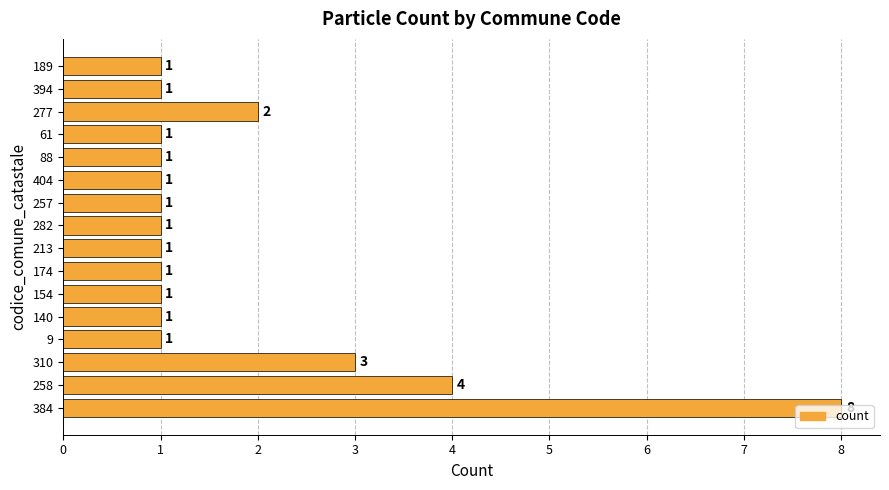

Is it true that the value at 258 is 6?

False